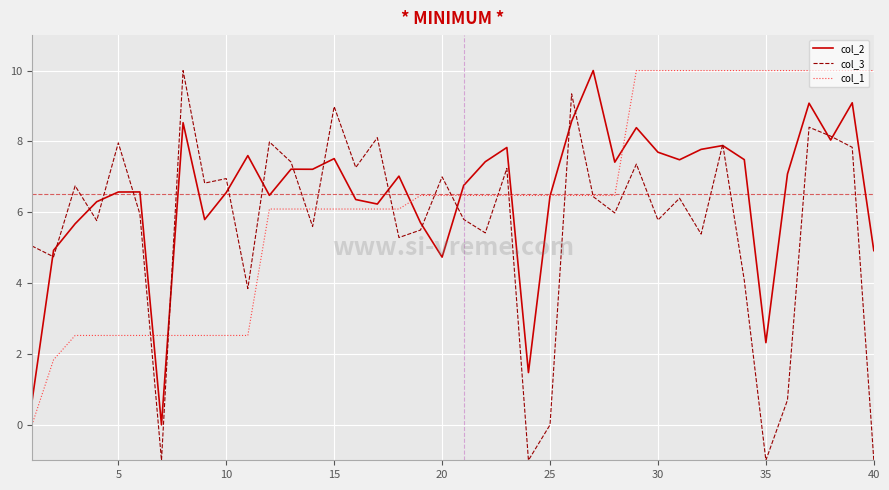

Which series has the largest range (max minus min)?

col_3